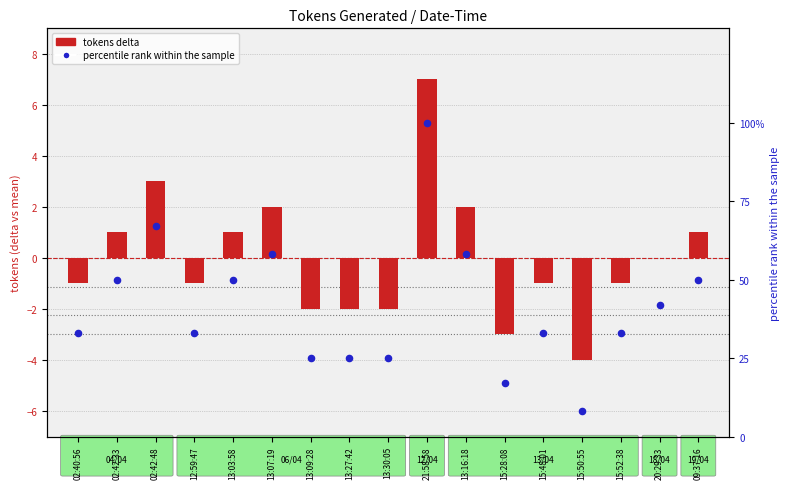

What is the total value across all series at 15:28:08?

14